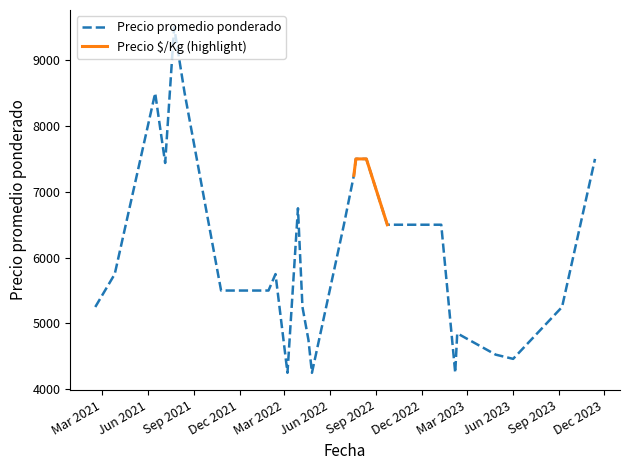

What is the label of the 6th point from the left?

2021-08-13